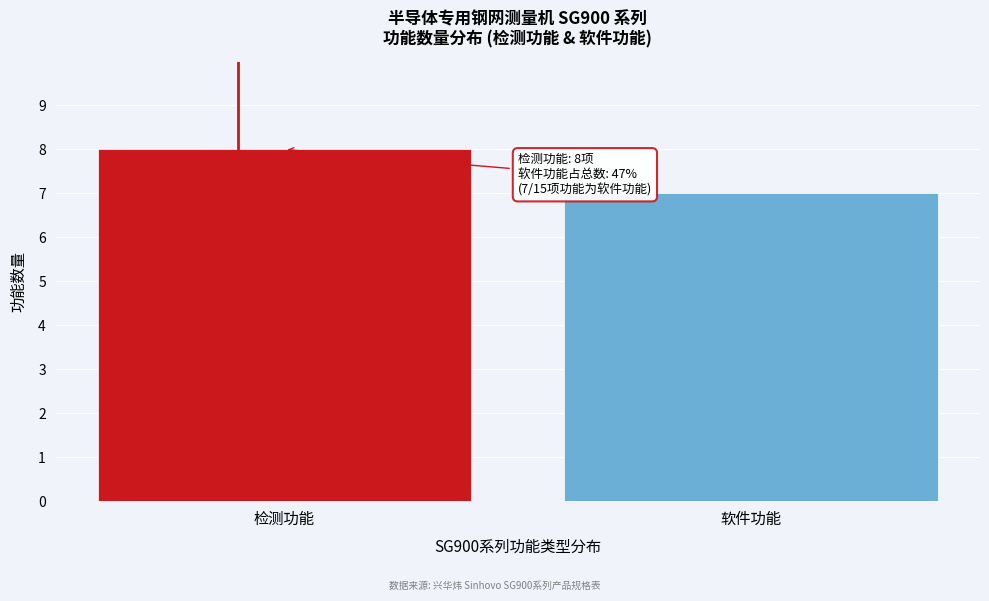

Reading left to right, list all the values displayed in this chart.

检测功能=8	软件功能=7